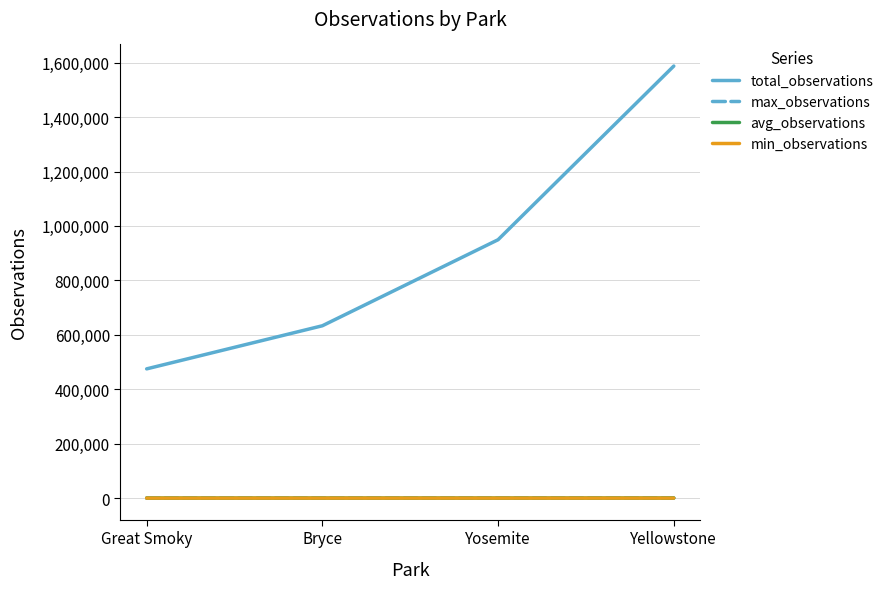

Is this an area chart (filled region under the line)?

No